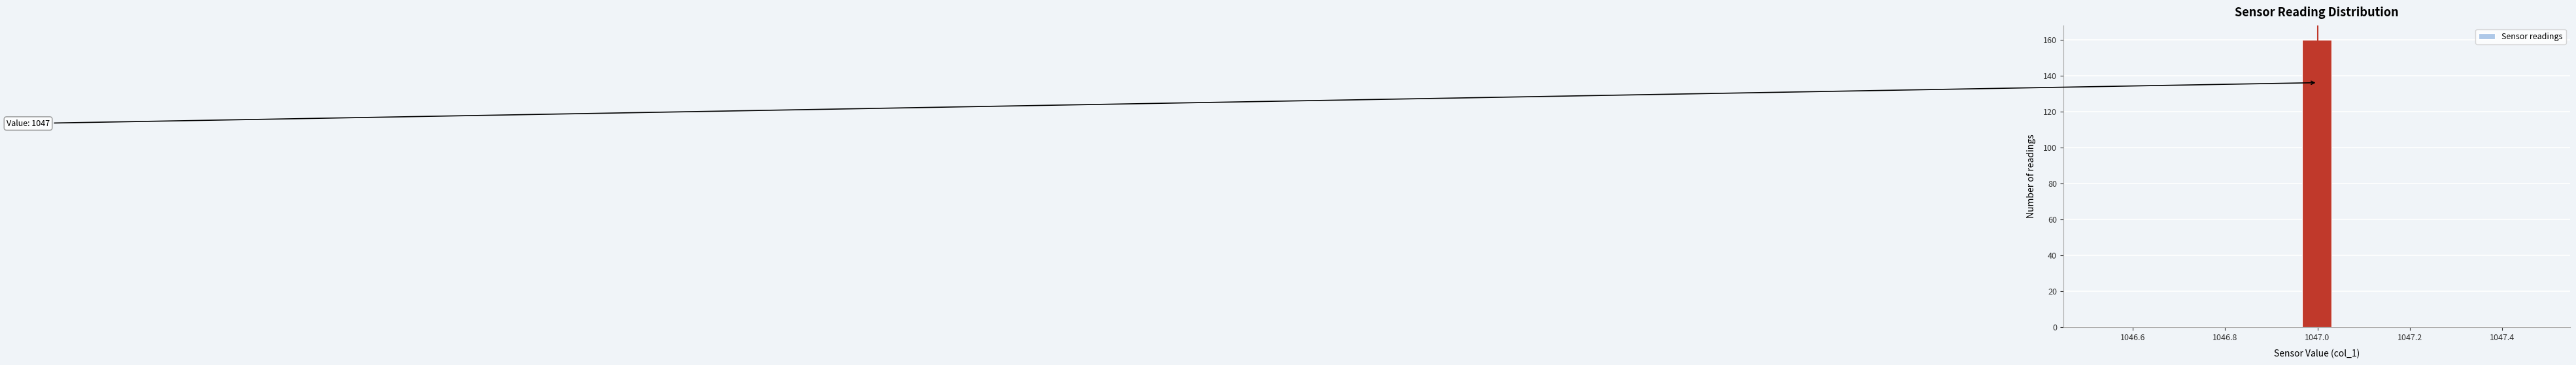

Around what value on the x-axis is the tallest bar? Give the approximate position of its centre, as read against the axis.

1047.00